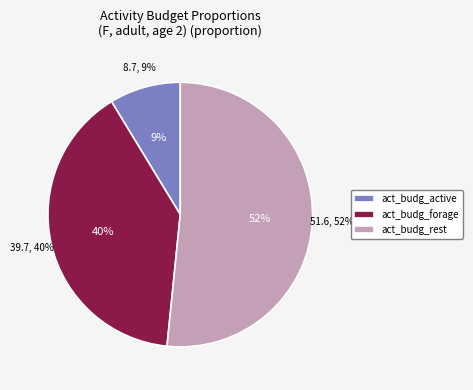

Rank the categories by value from highest to lowest.

act_budg_rest, act_budg_forage, act_budg_active